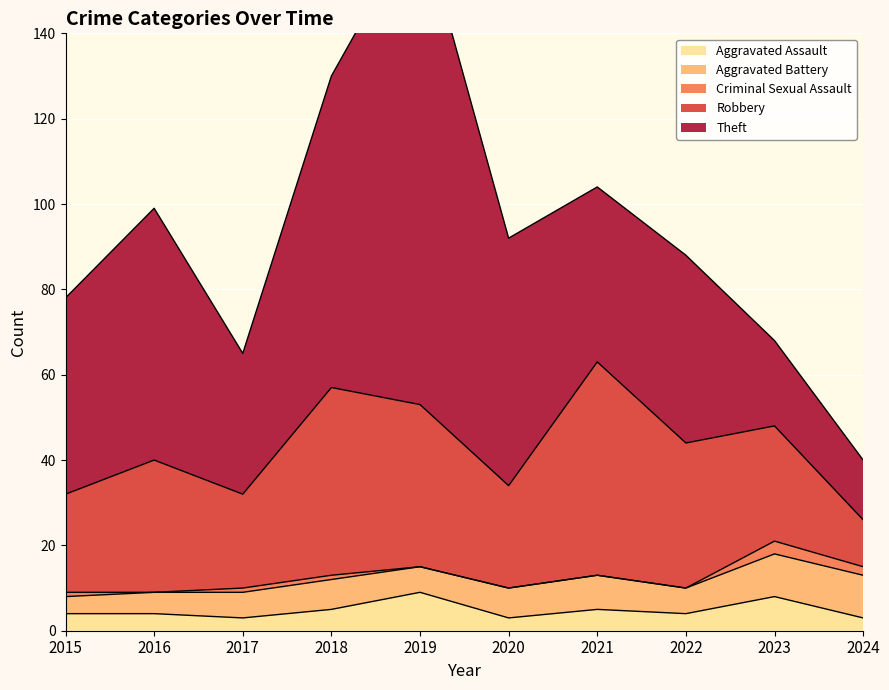

At which label does Theft reach its minimum?

2024